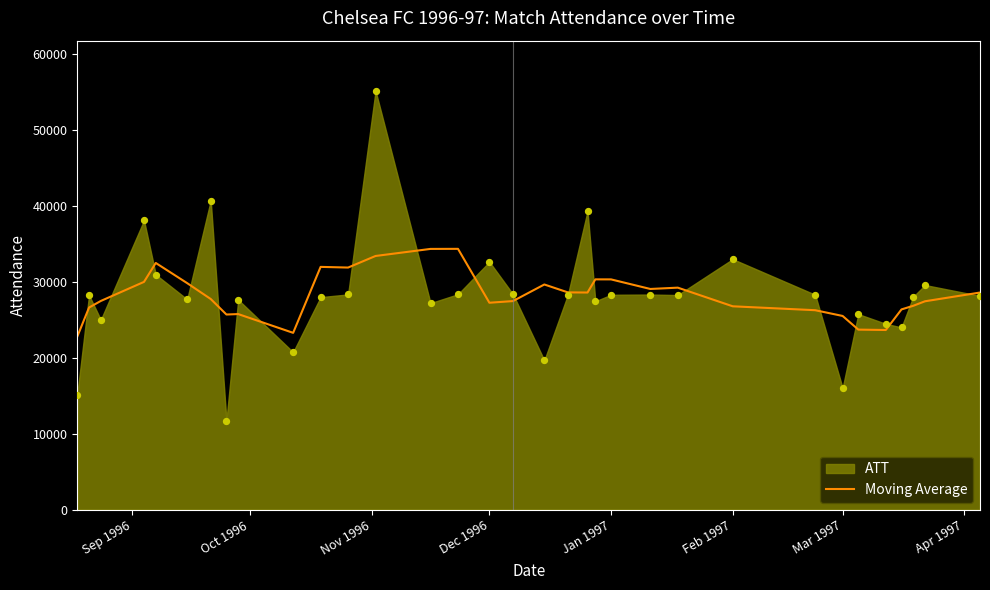

What is the maximum value for Moving Average?

34383.4